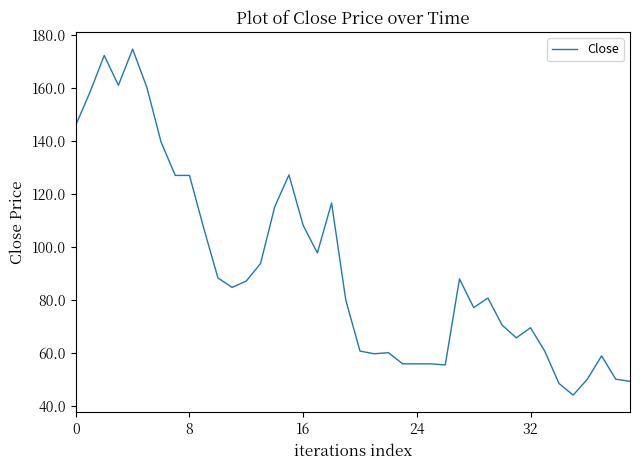

What is the difference between the second highest and second lowest values?

123.6